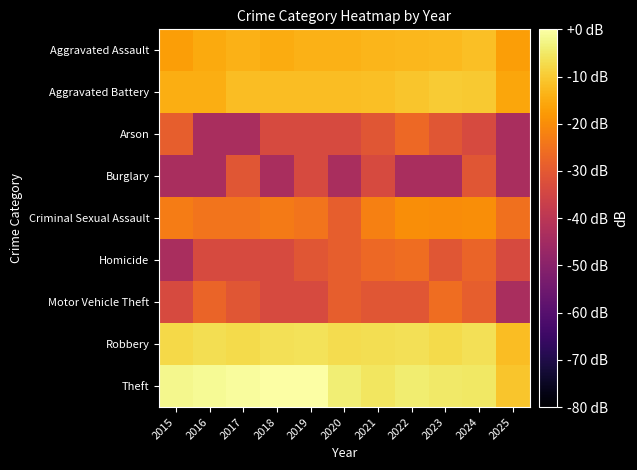

What is the spread (max minus min) of values at 2016?

42.2